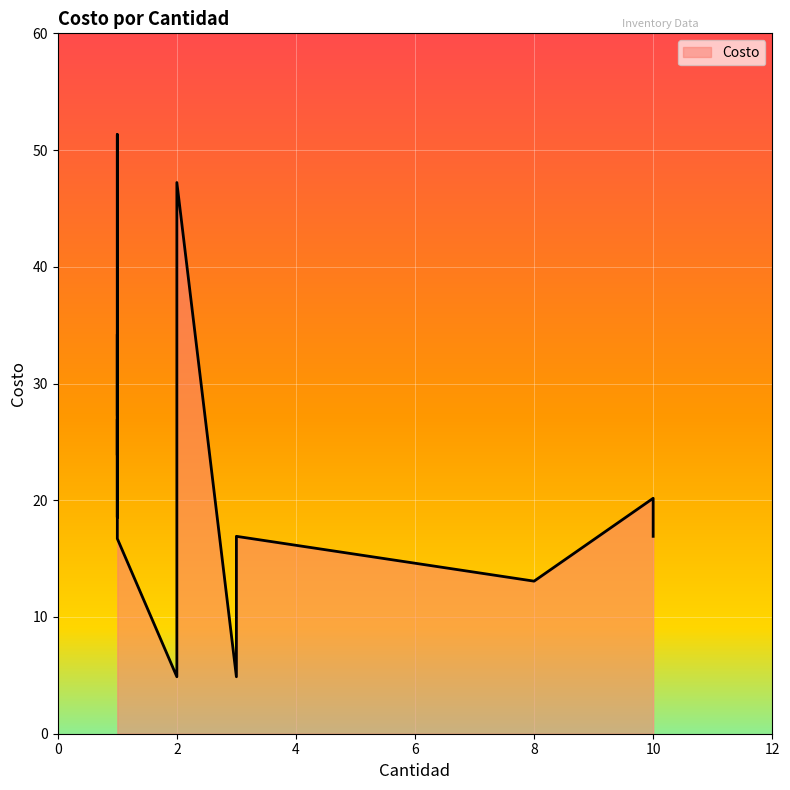

How many distinct data groups are displayed?

1